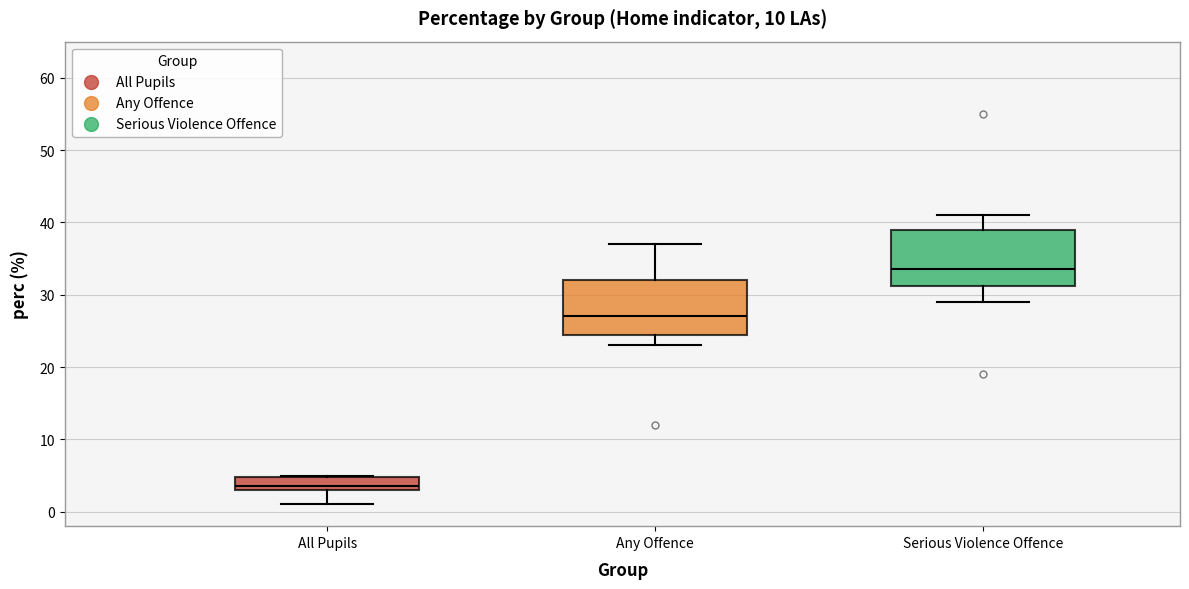

Where does the lower whisker of the box for Serious Violence Offence end on the y-axis? The values are not printed on the chart, so give them approximately, as read against the axis.

29